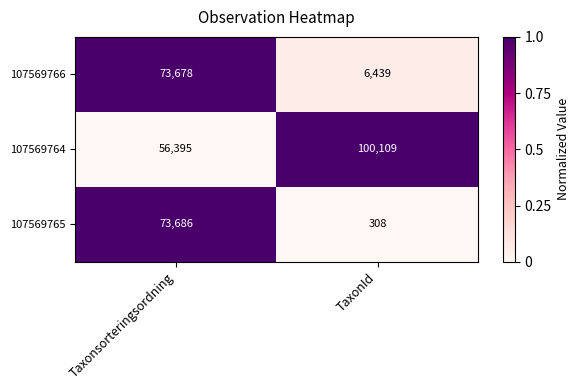

Count the number of categories in the chart.

2